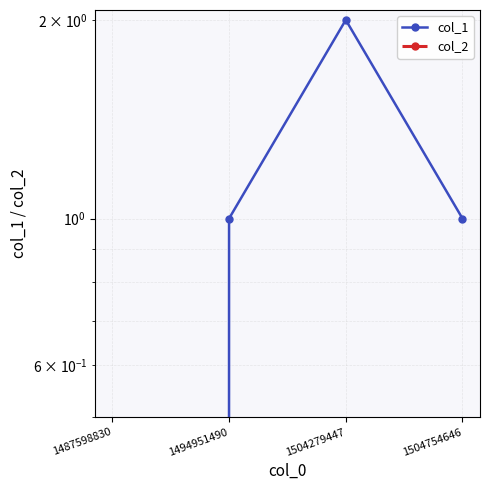

The value of col_1 at 1494951490 is 0. True or false?

False